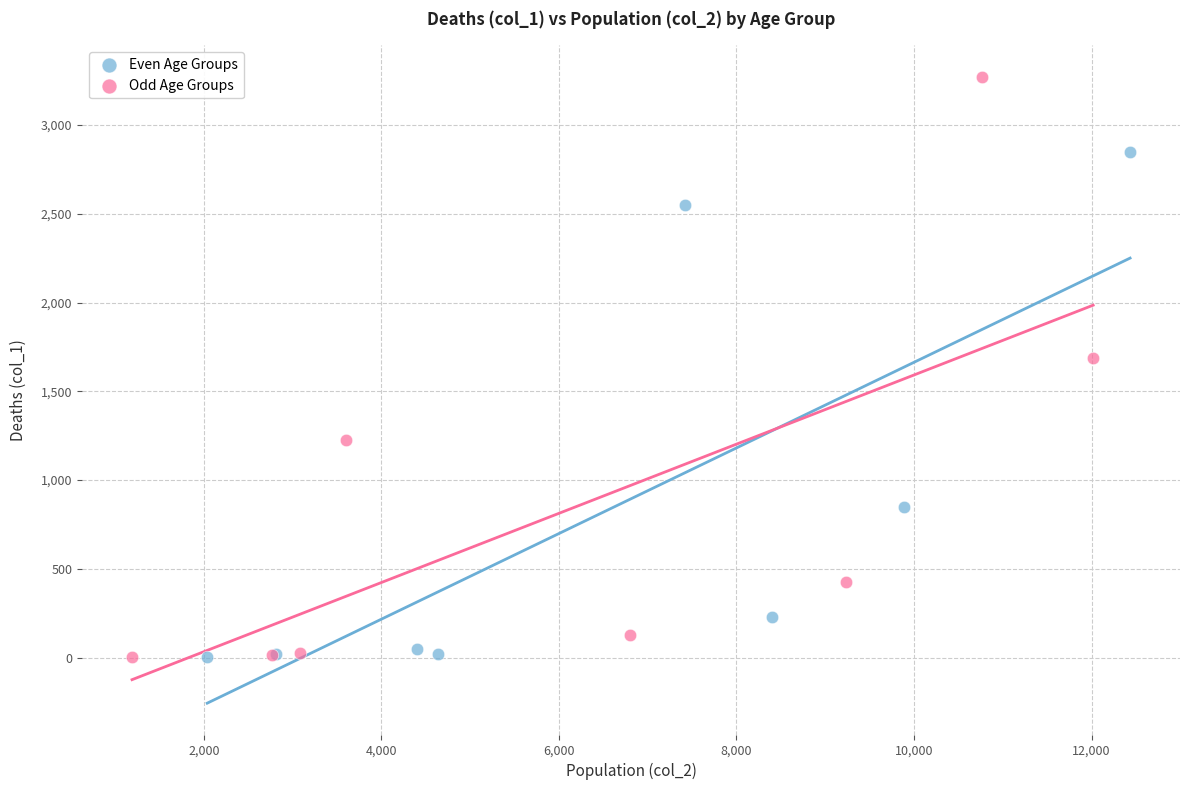

Which series has the largest Y range (max minus min)?

Odd Age Groups